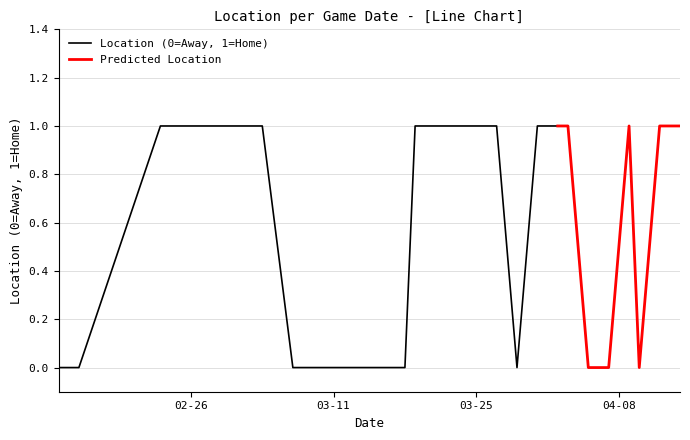

What is the label of the 21st point from the right?

2024-03-04